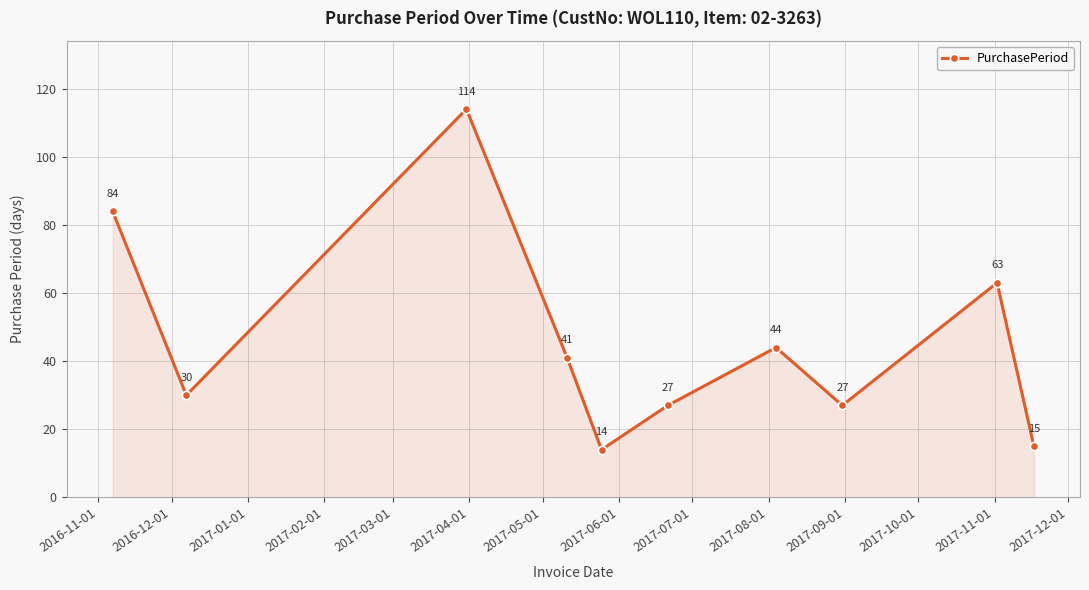

What is the value of the 5th point from the left?

14